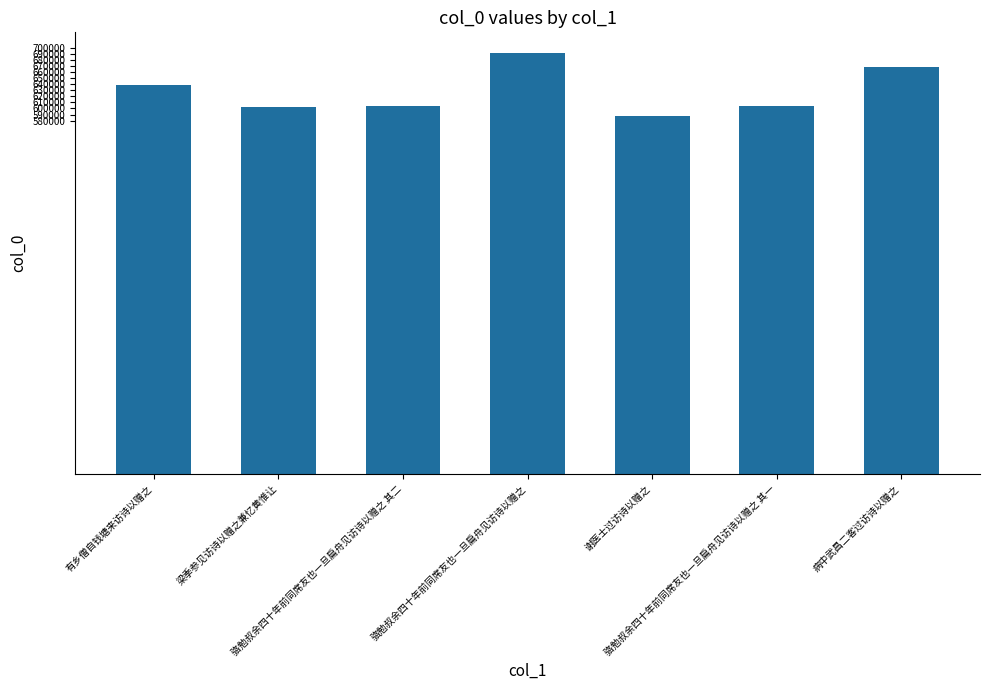

Count the number of categories in the chart.

7